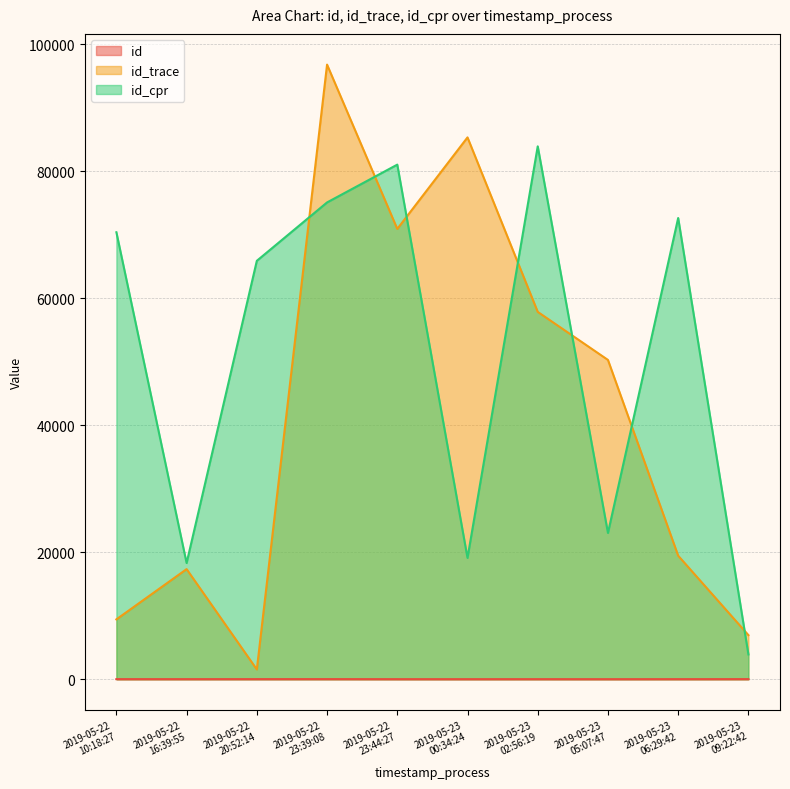

Which series has the largest range (max minus min)?

id_trace